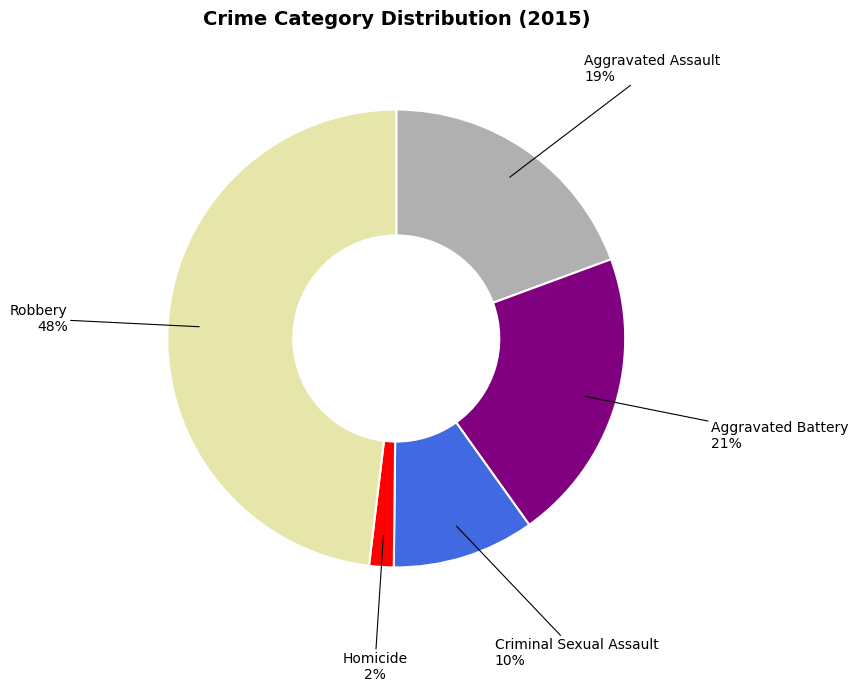

Rank the categories by value from lowest to highest.

Homicide, Criminal Sexual Assault, Aggravated Assault, Aggravated Battery, Robbery